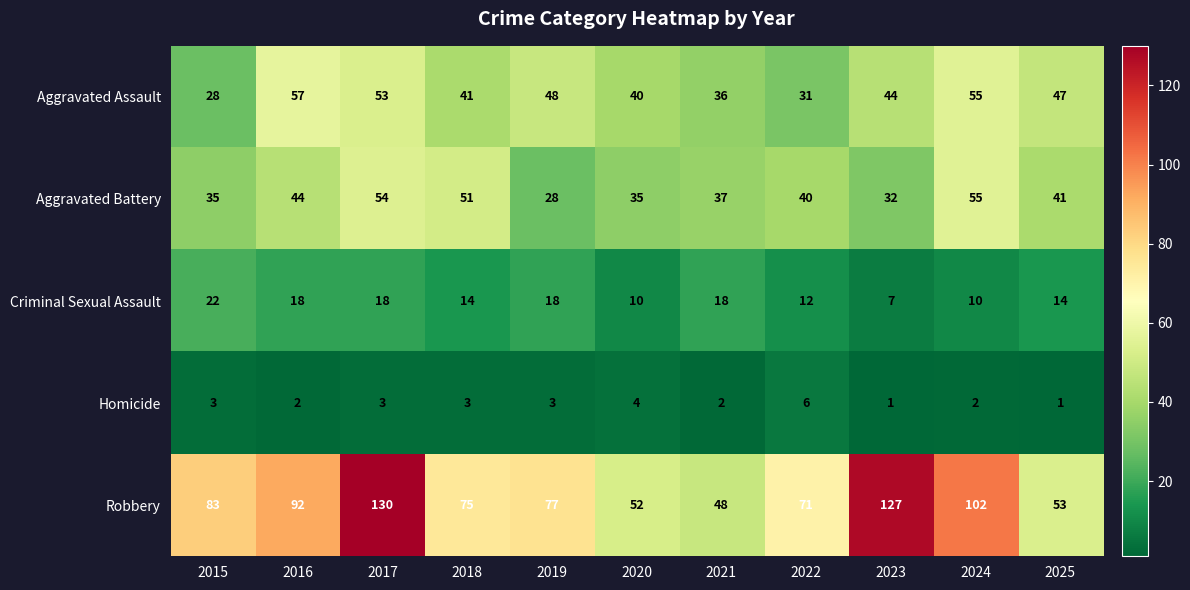

What is the difference between the highest and lowest values at 2020?

48